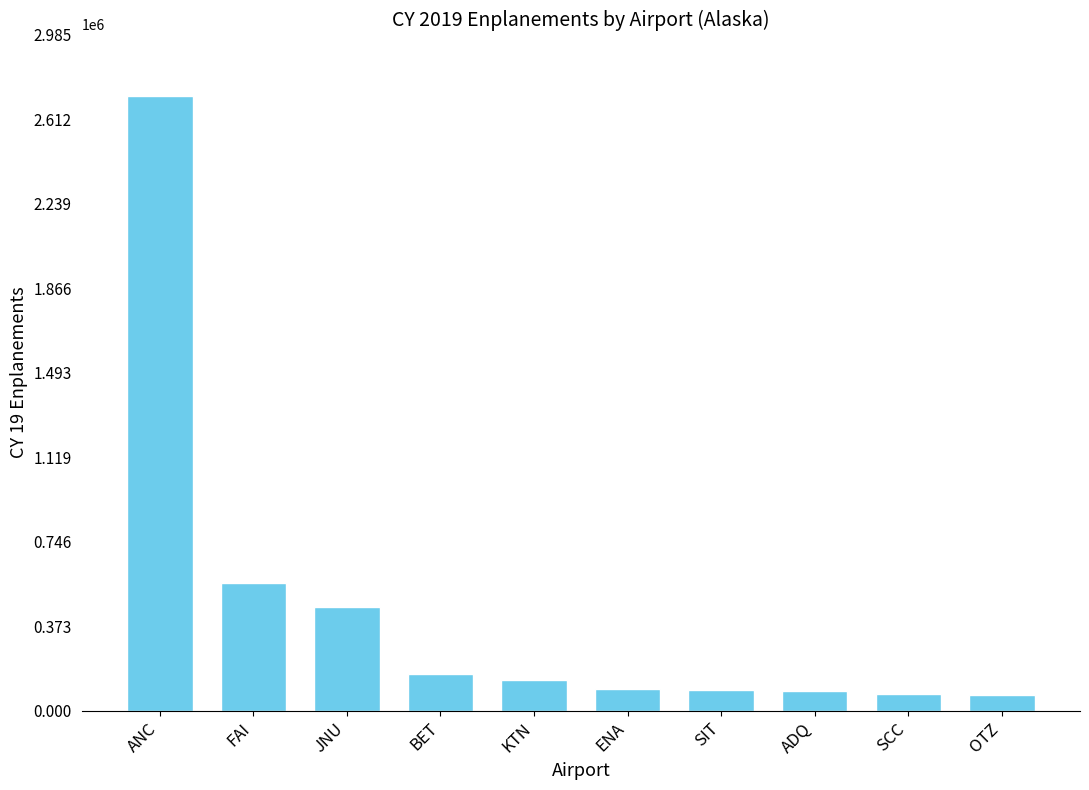

Approximately how many times larger is the value at SIT compared to KTN?

0.7